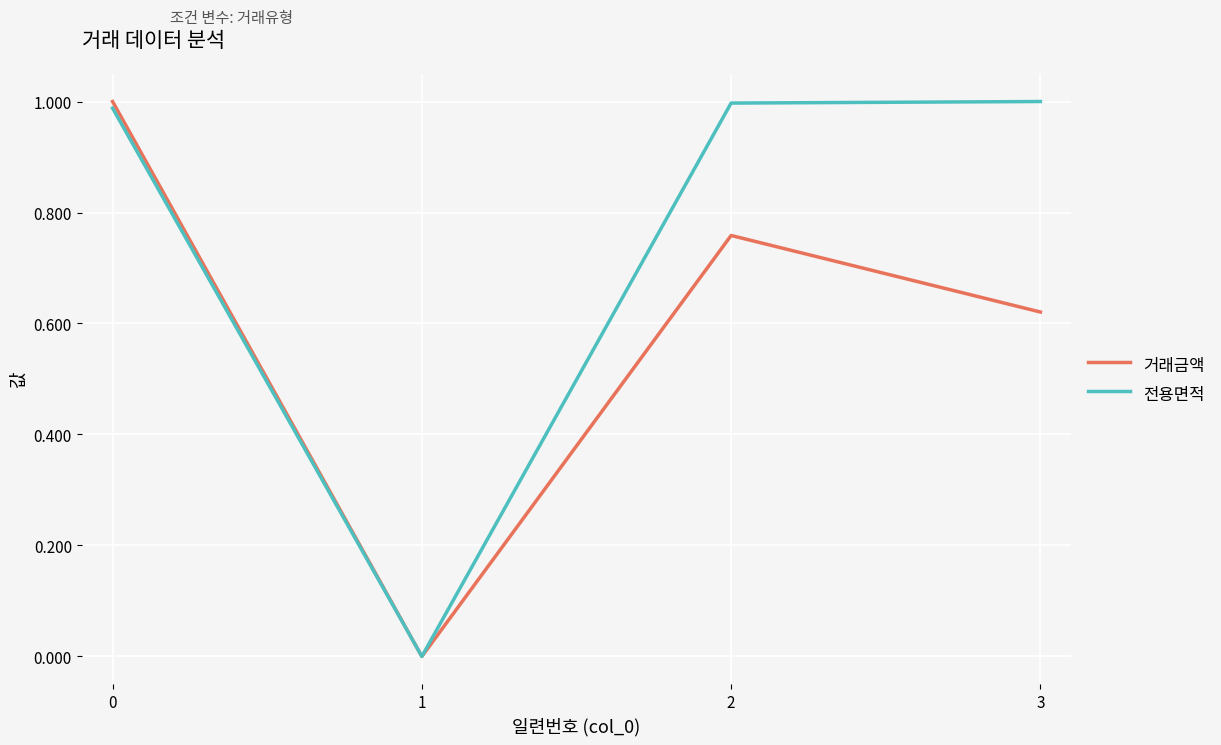

How many values in 전용면적 are above zero?

3